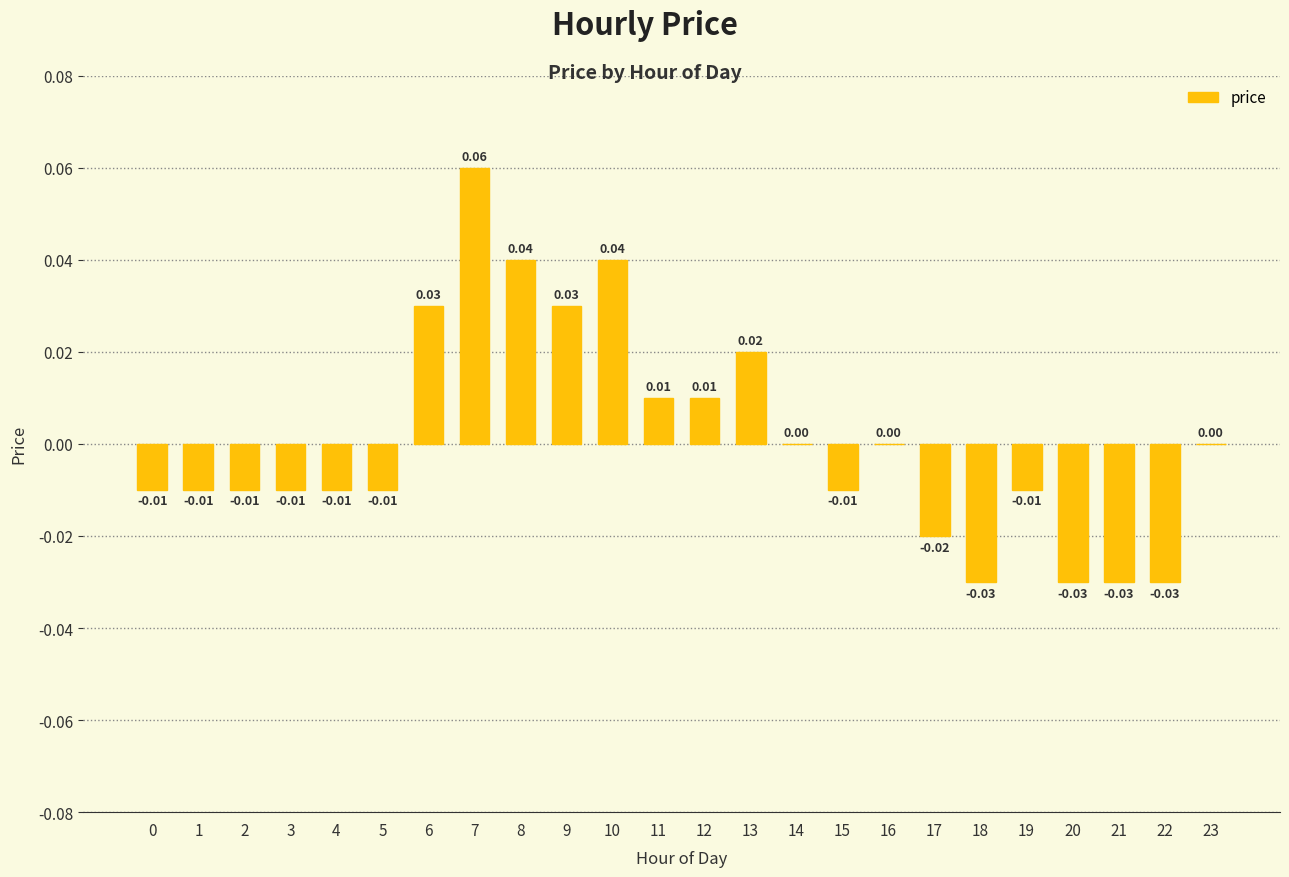

Which has a higher value, 14 or 0?

14